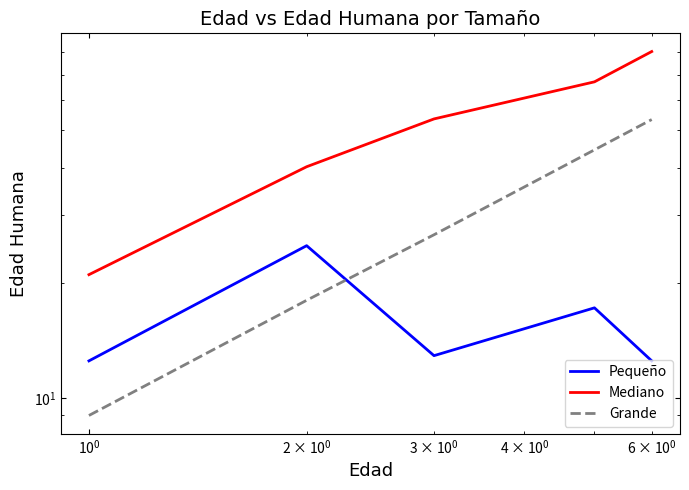

What is the value of the Pequeño point at the 2nd from the left?

25.0